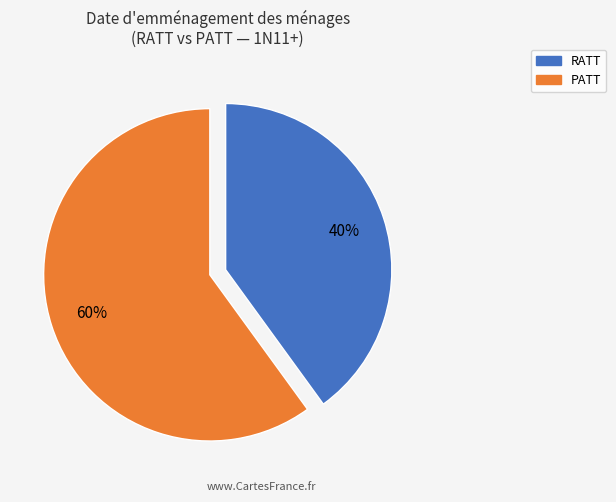

Combined, do RATT and PATT account for over 50%?

Yes